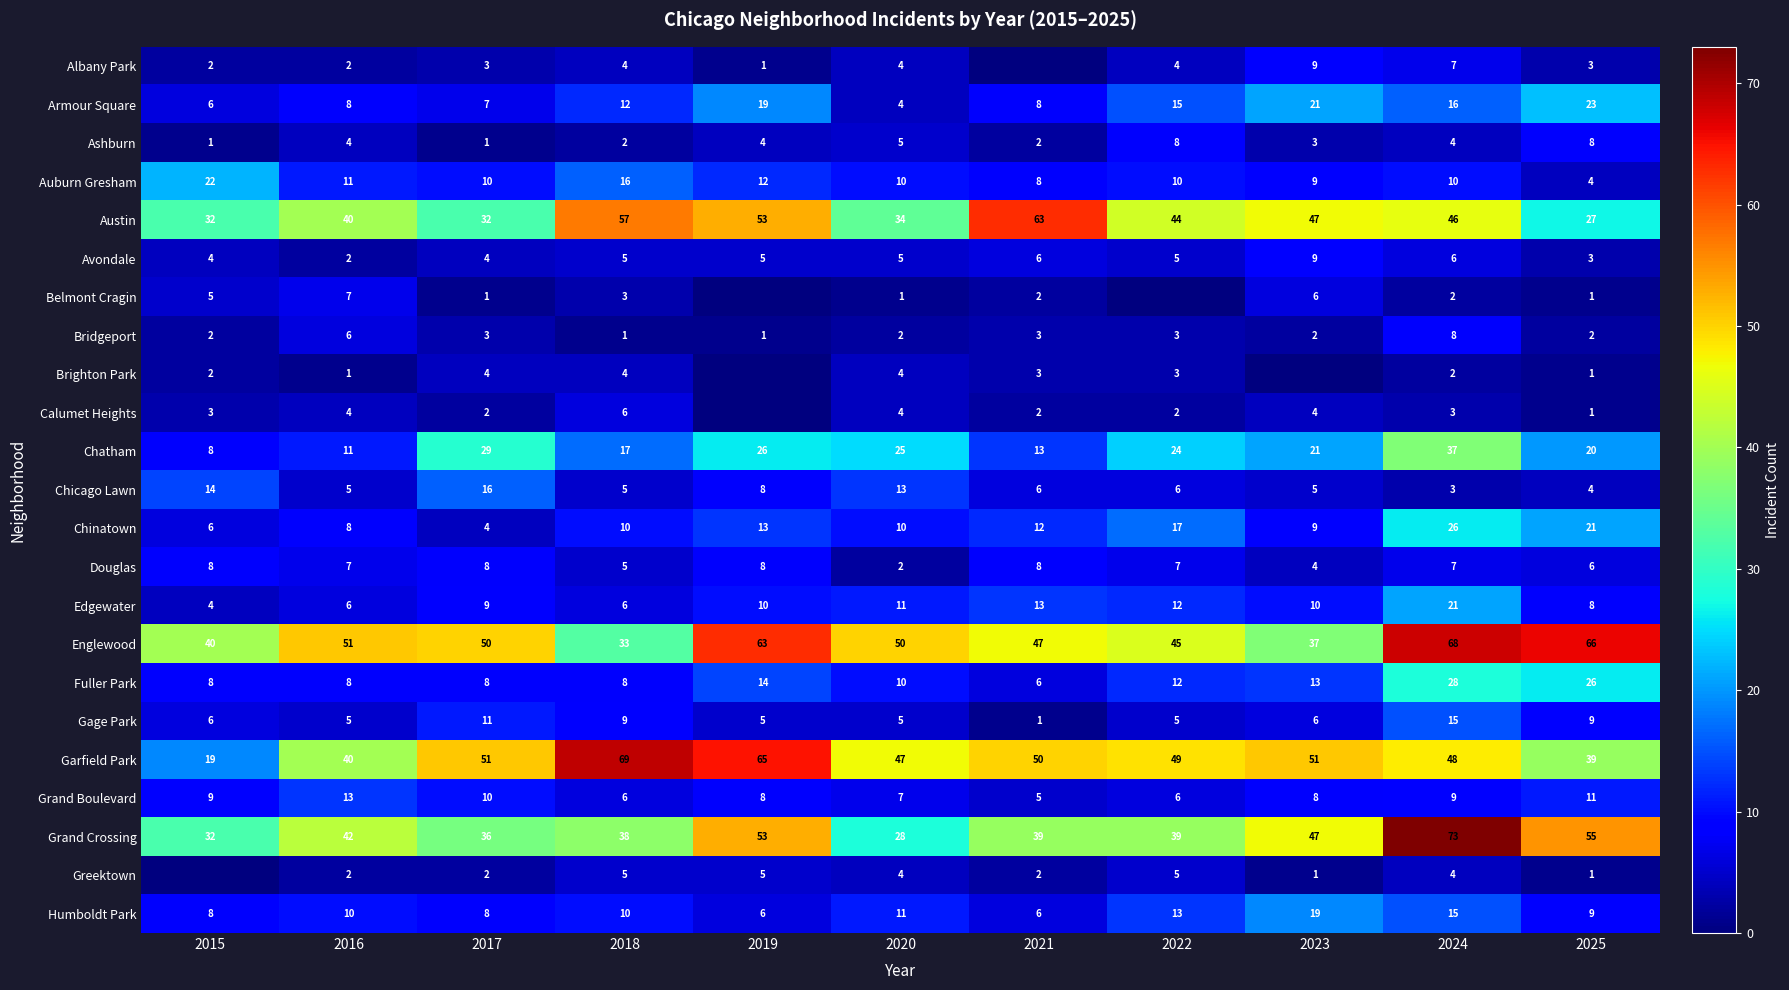

Is the value of Auburn Gresham at 2018 greater than the value of Edgewater at 2019?

Yes